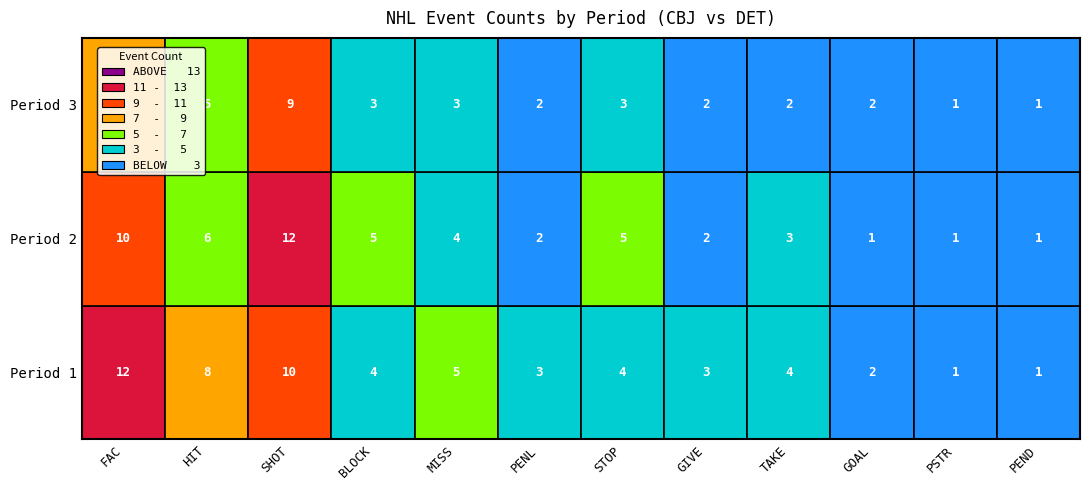

What is the difference between the maximum and minimum values in the 2 series?

11